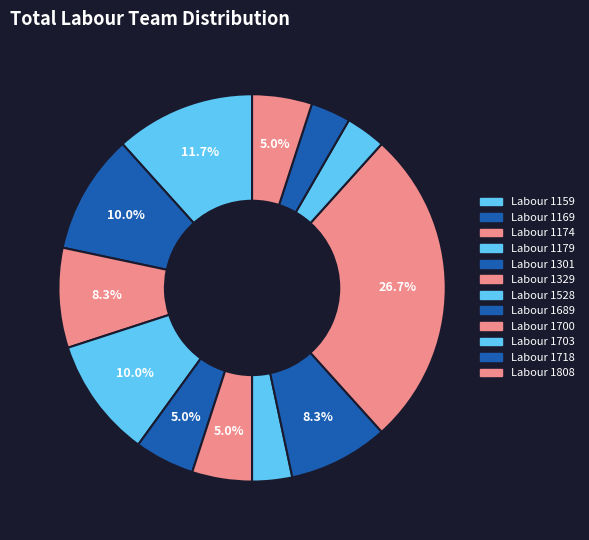

How many slices are in this pie chart?

12